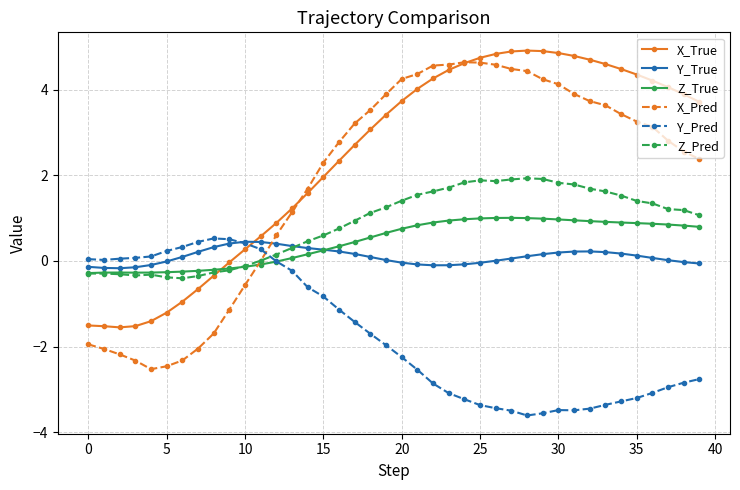

True or false: Y_True has more than 1 interior local peaks.

True